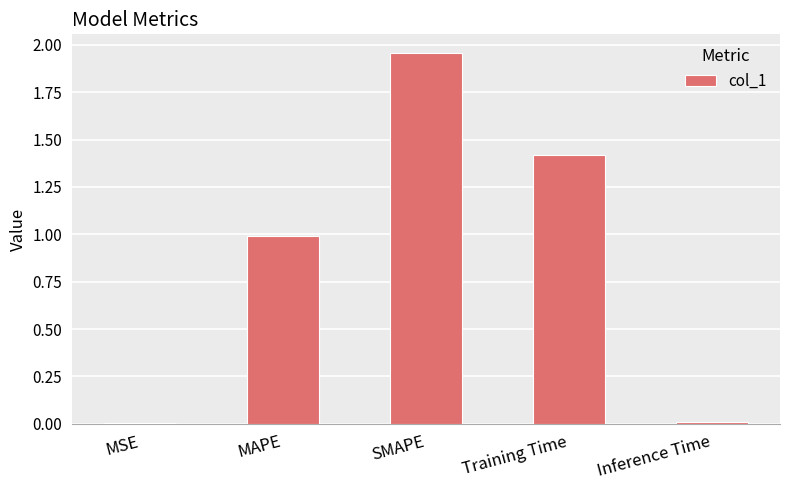

The value at Inference Time is 0.0. True or false?

True